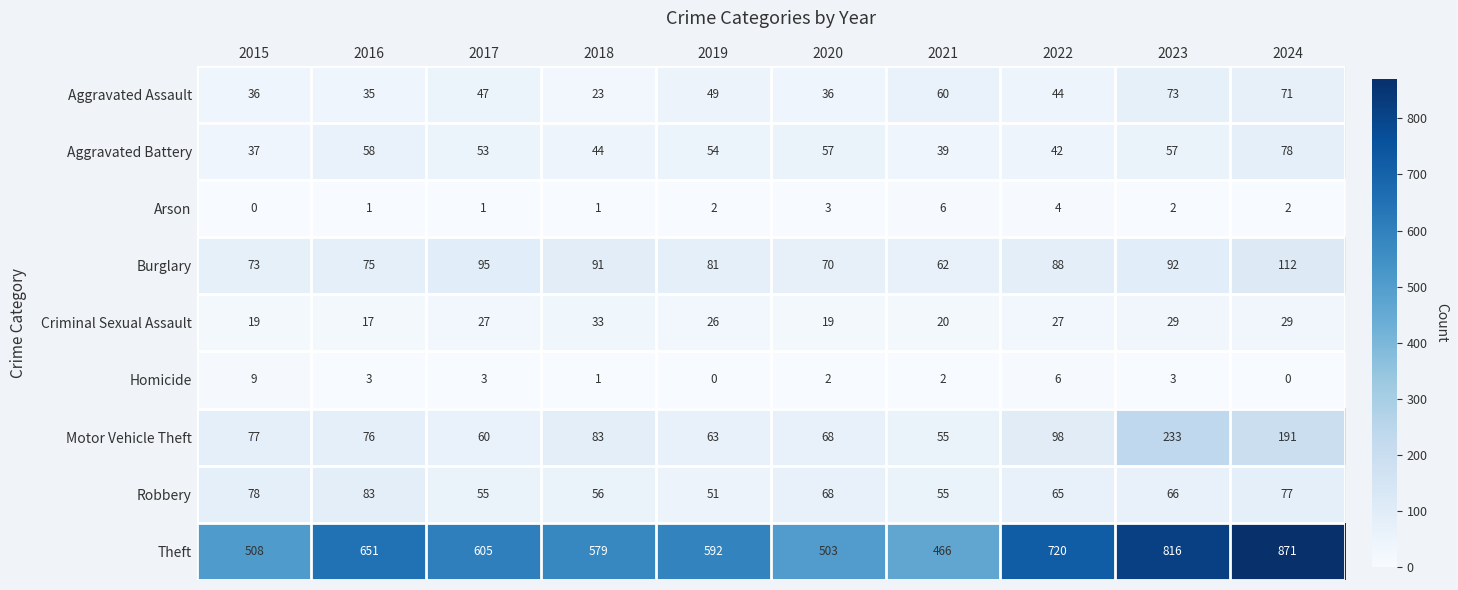

Is it true that Criminal Sexual Assault equals 19 at 2020?

True